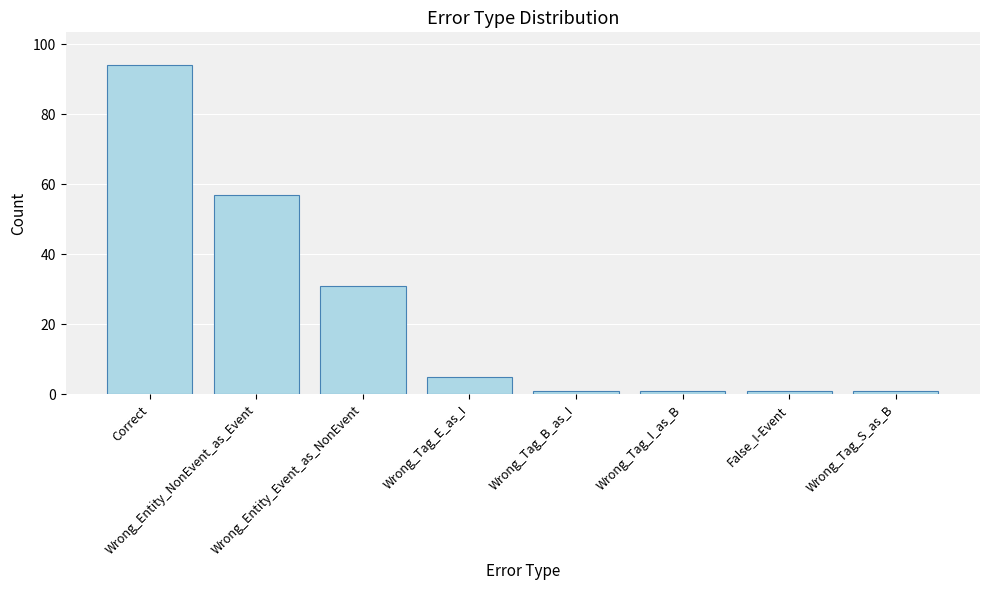

How many series are shown in this chart?

1